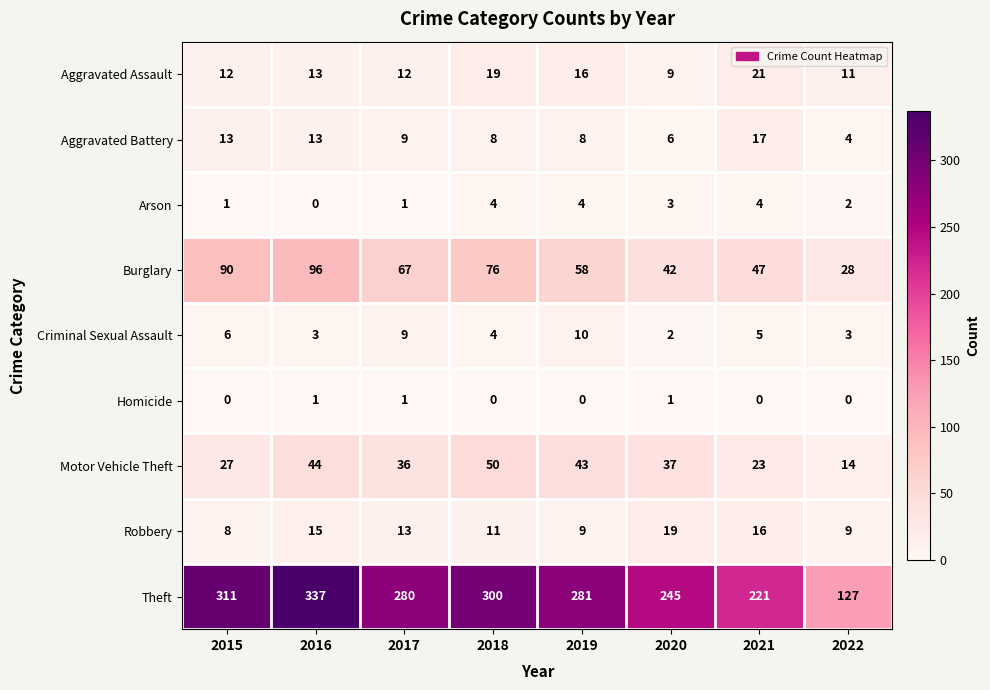

Which series has the largest total across all categories?

Theft